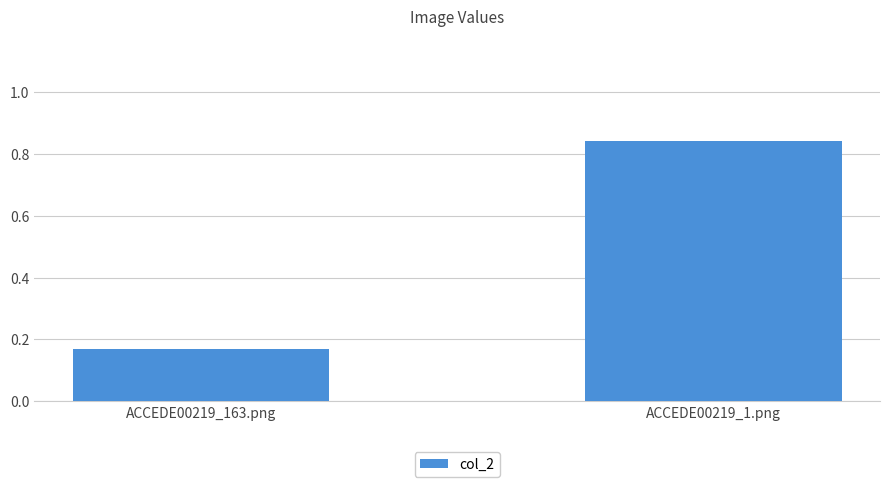

How many categories are shown in the chart?

2